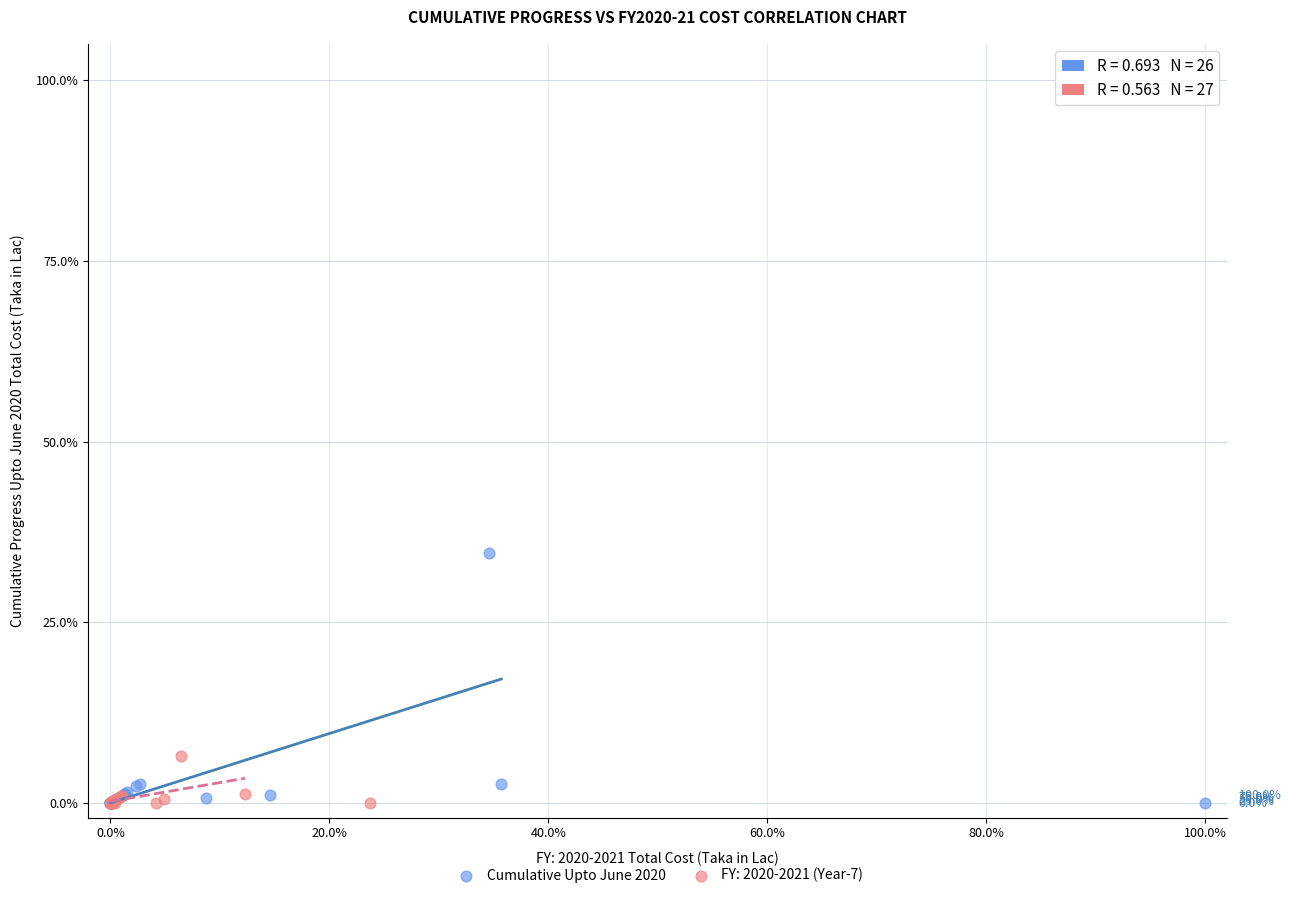

Which series has the largest Y range (max minus min)?

Cumulative Upto June 2020